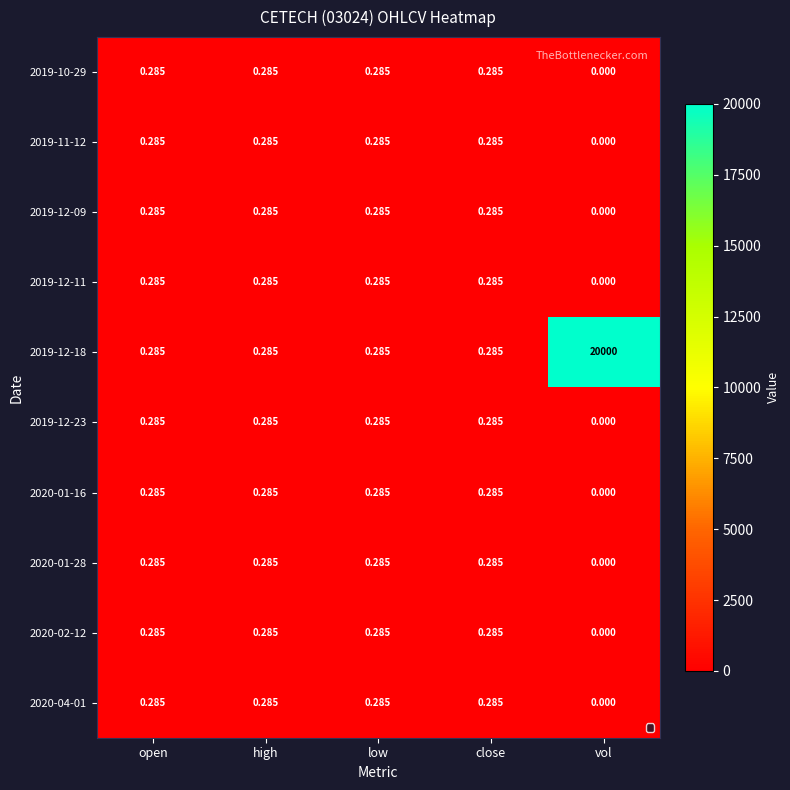

At which category is the sum across all series the highest?

vol